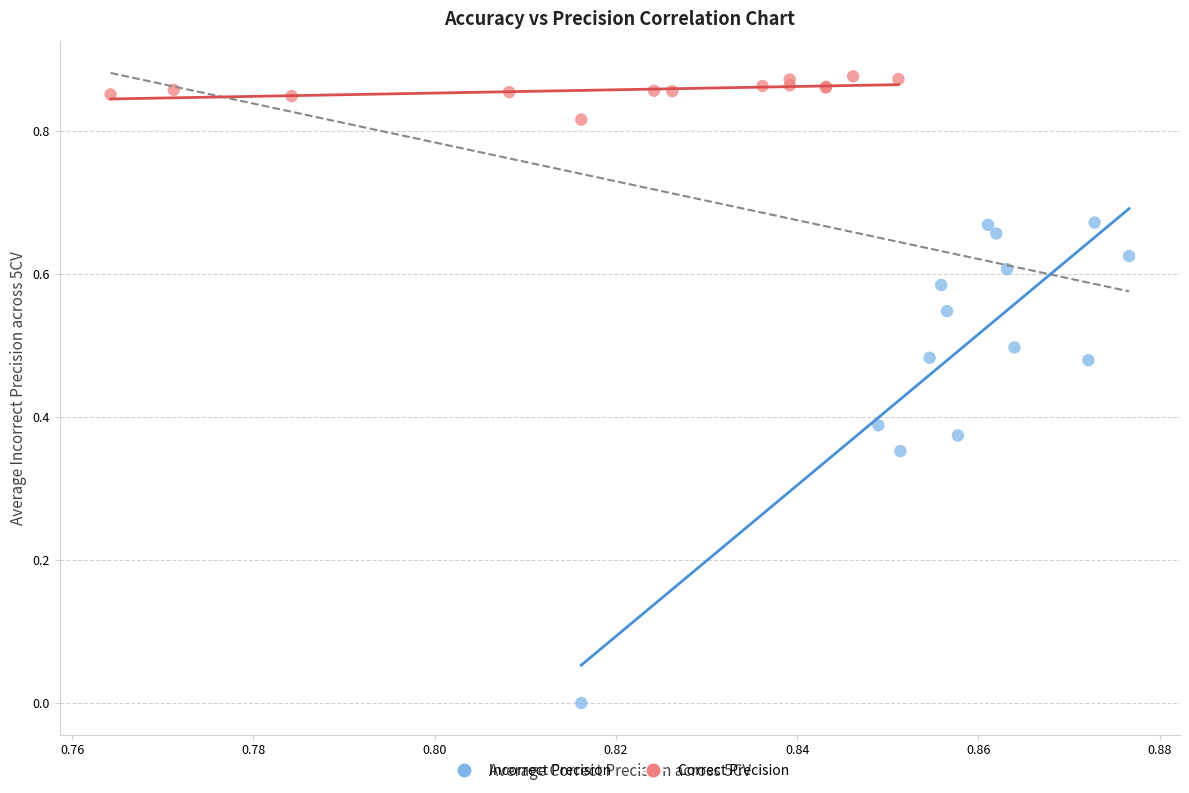

Which series has the largest Y range (max minus min)?

Incorrect Precision